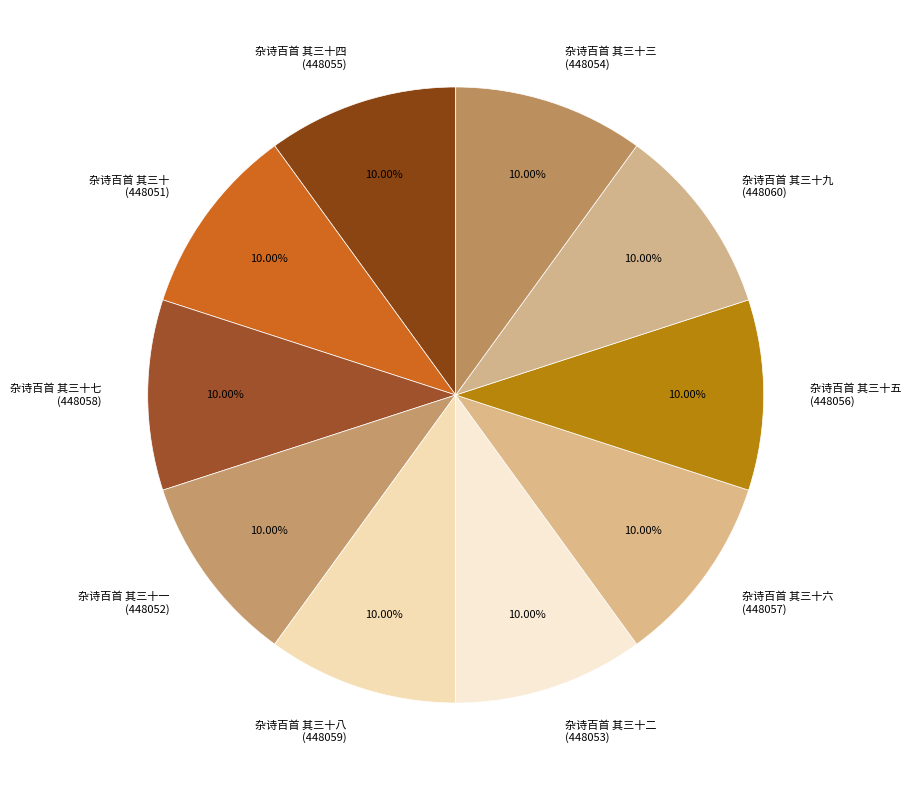

Do 杂诗百首 其三十九 (448060) and 杂诗百首 其三十五 (448056) together represent more than half of the pie?

No